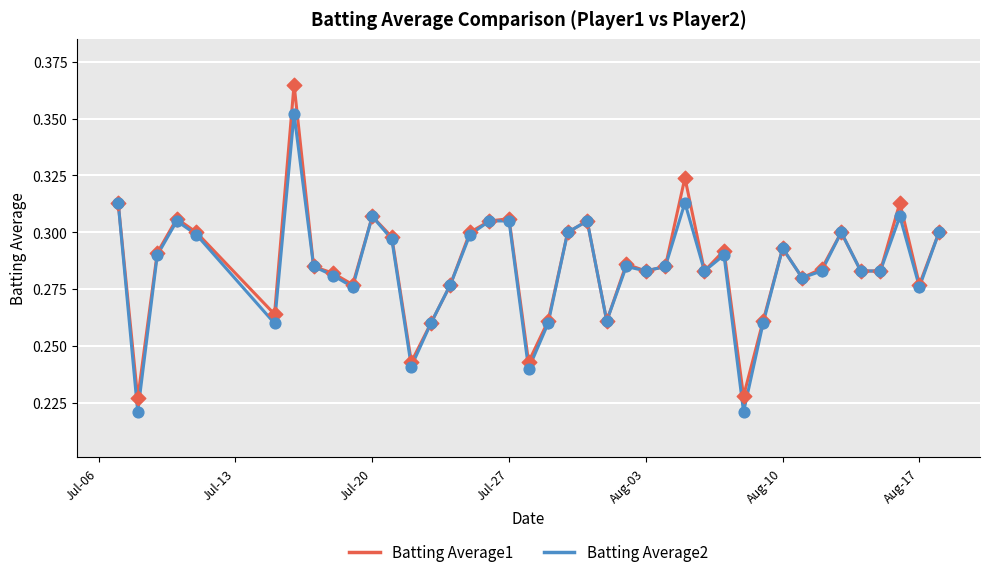

Which series has the widest spread of values?

Batting Average1